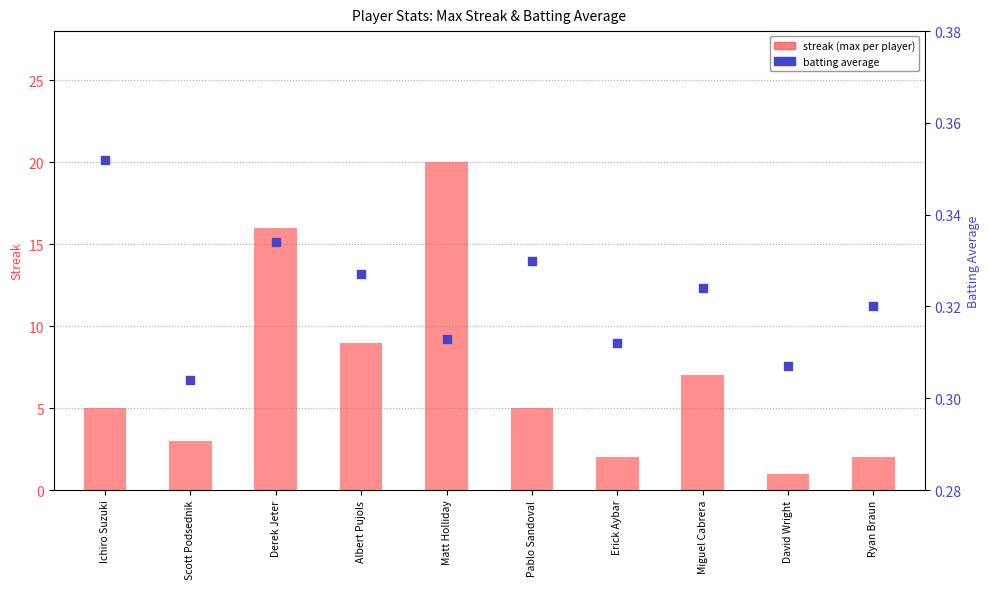

Which series has the largest total across all categories?

streak